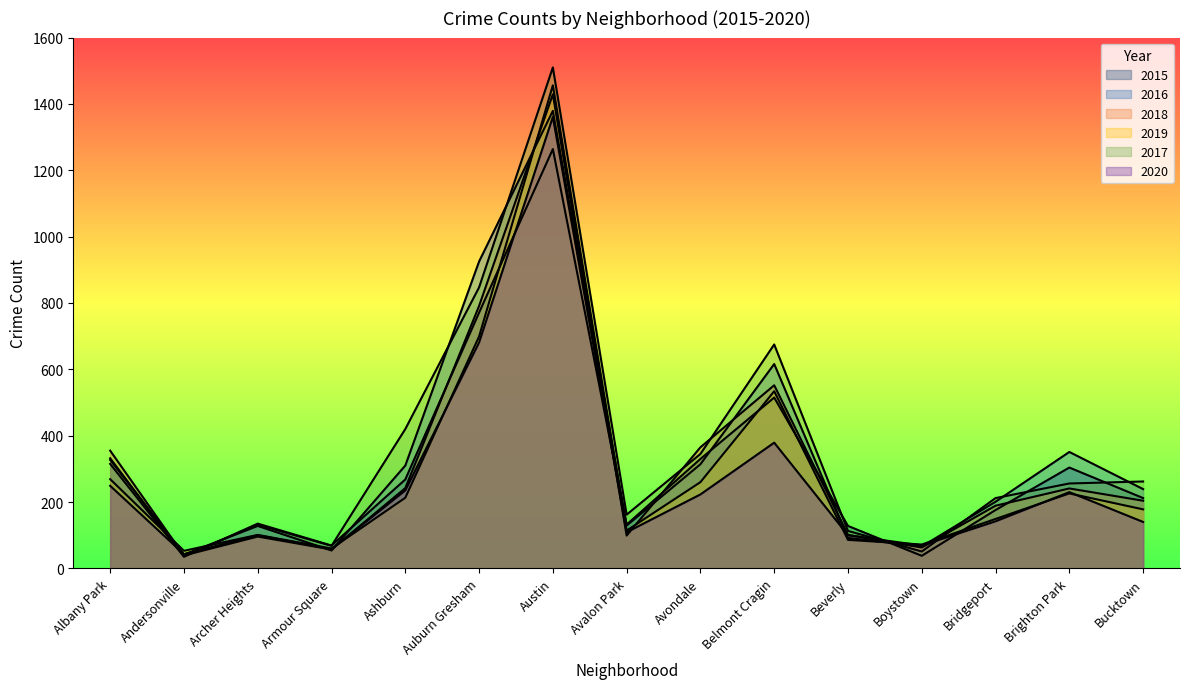

How many intersections are there between 2016 and 2020?

6